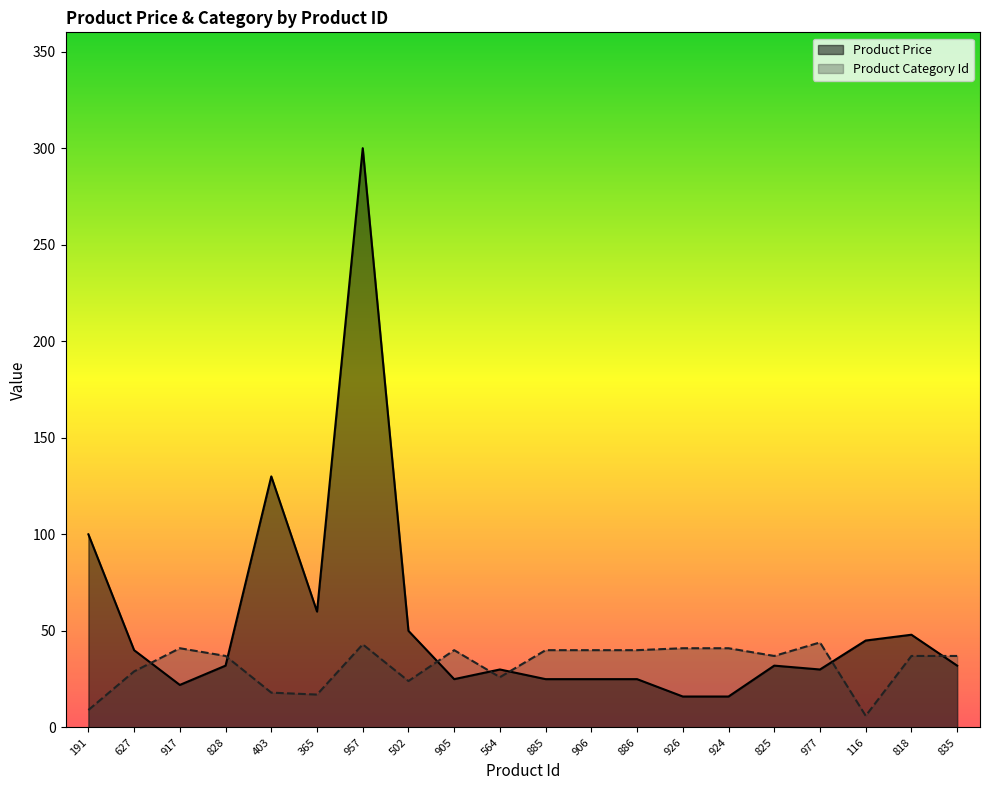

How many lines are shown in the chart?

2